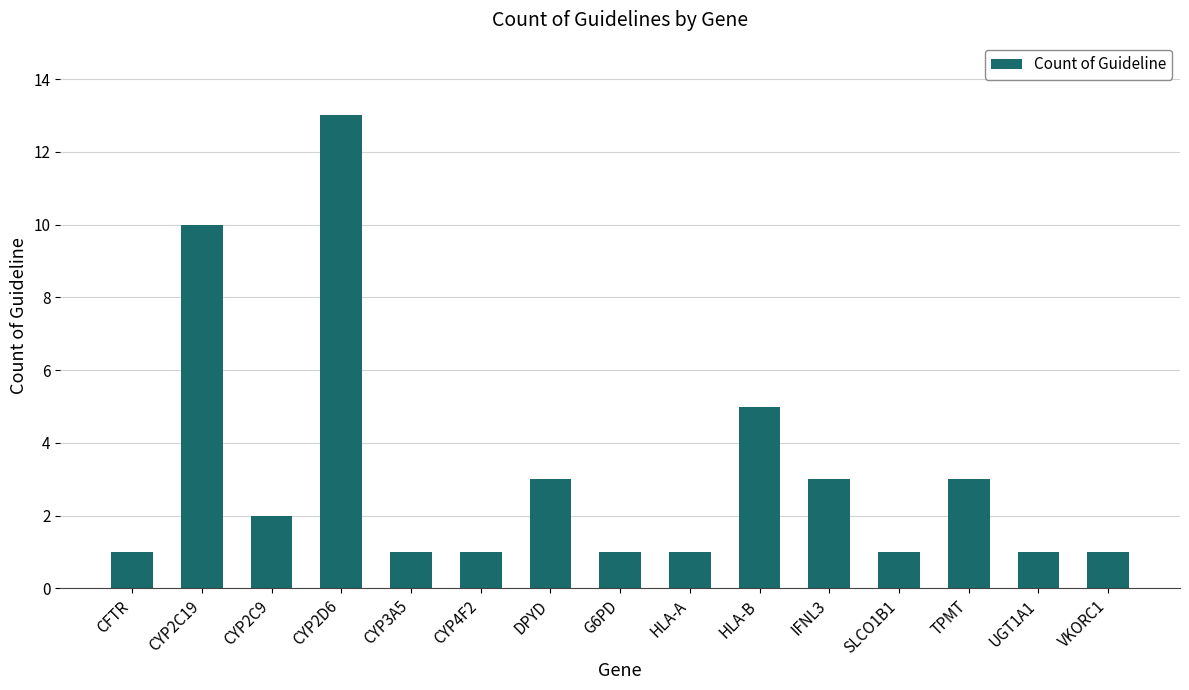

What is the ratio of the value at UGT1A1 to the value at IFNL3?

0.3